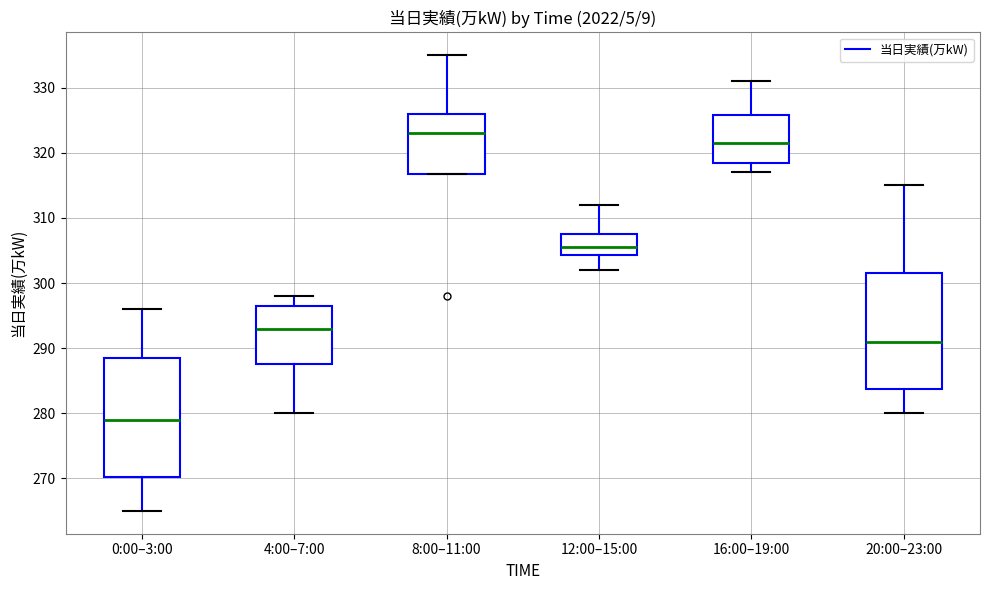

Which box has the lowest median line?

0:00–3:00